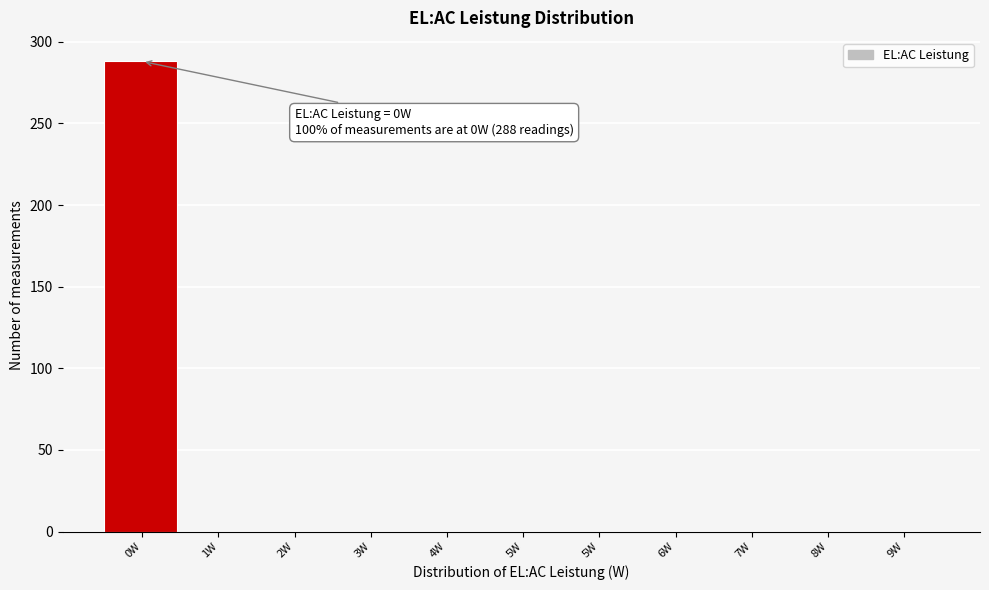

How many categories are shown in the chart?

11